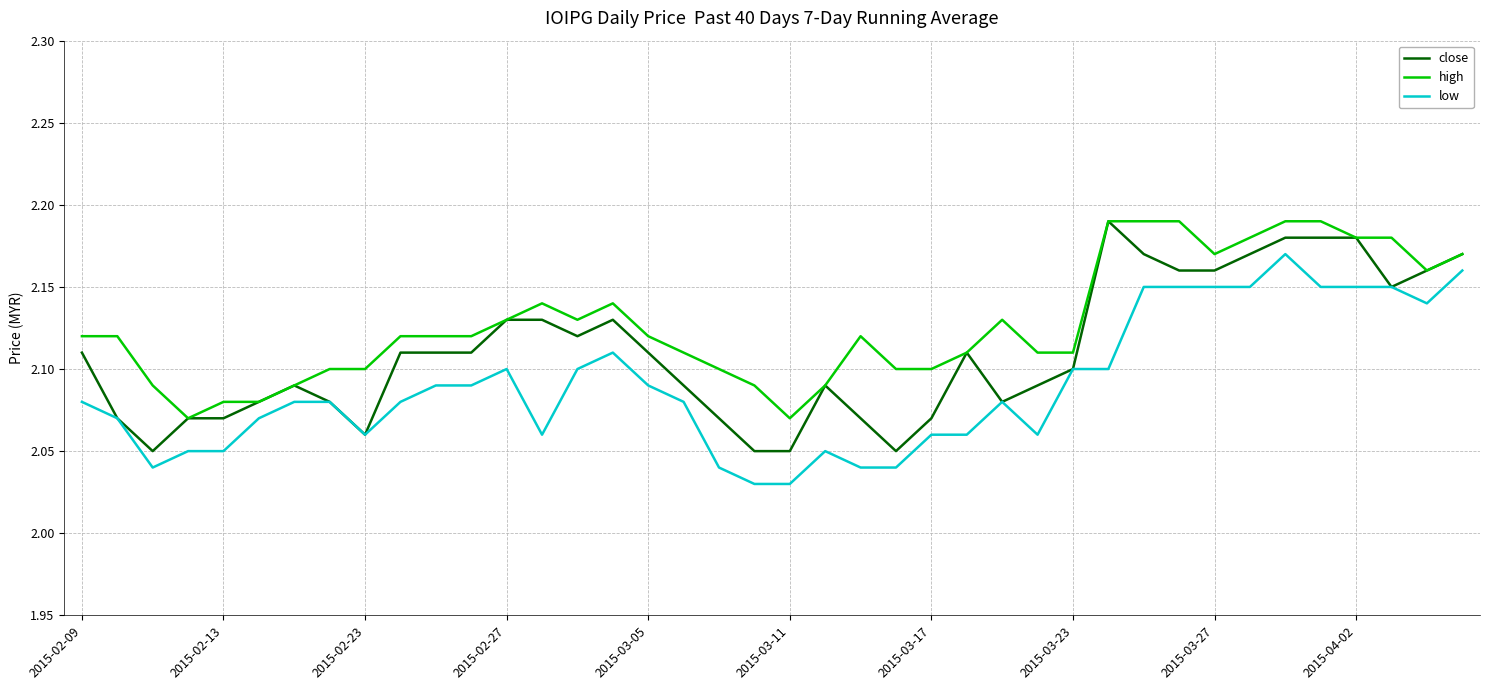

True or false: high and low cross at least once.

False